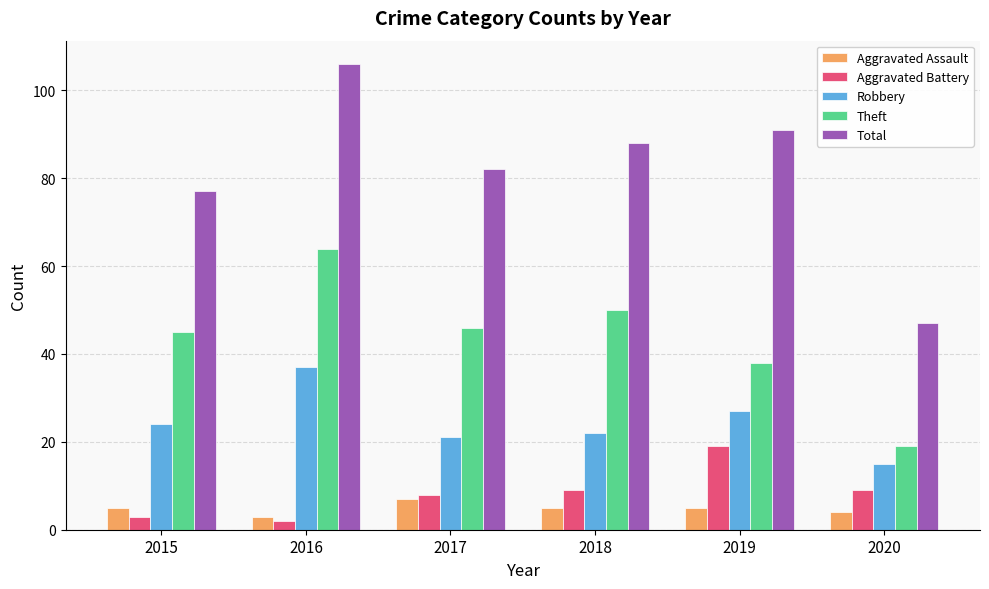

Which series has the largest range (max minus min)?

Total